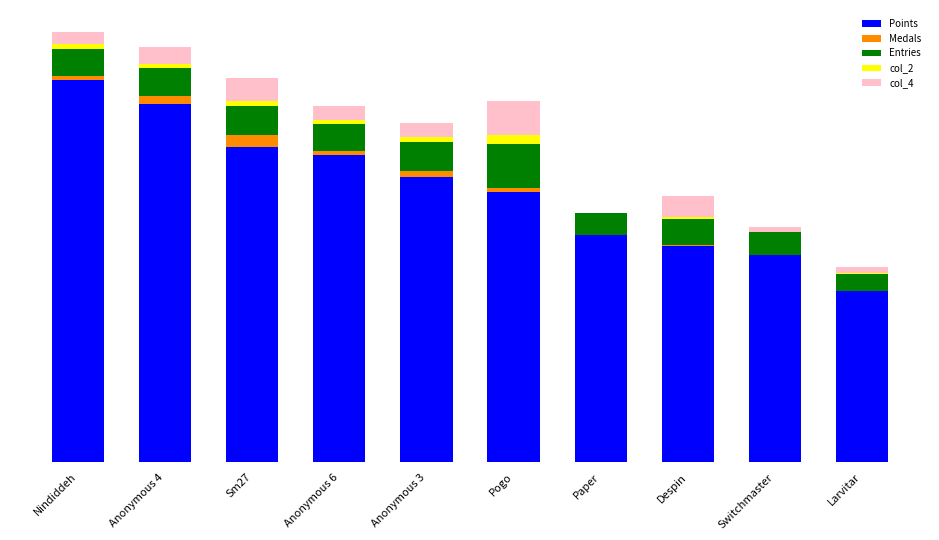

Are the bars horizontal?

No